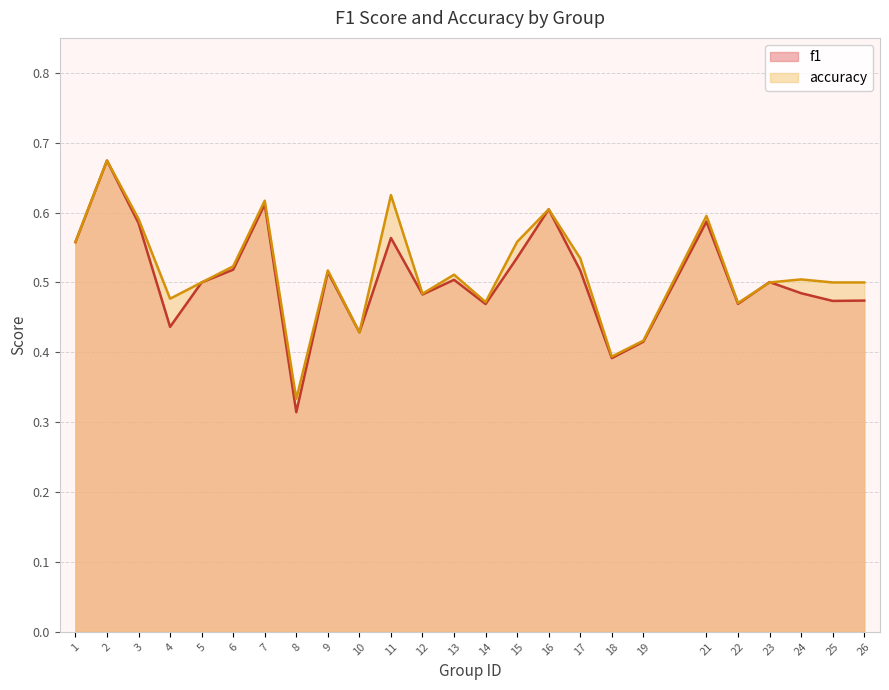

Count the f1 values in the range 0 to 1.

25